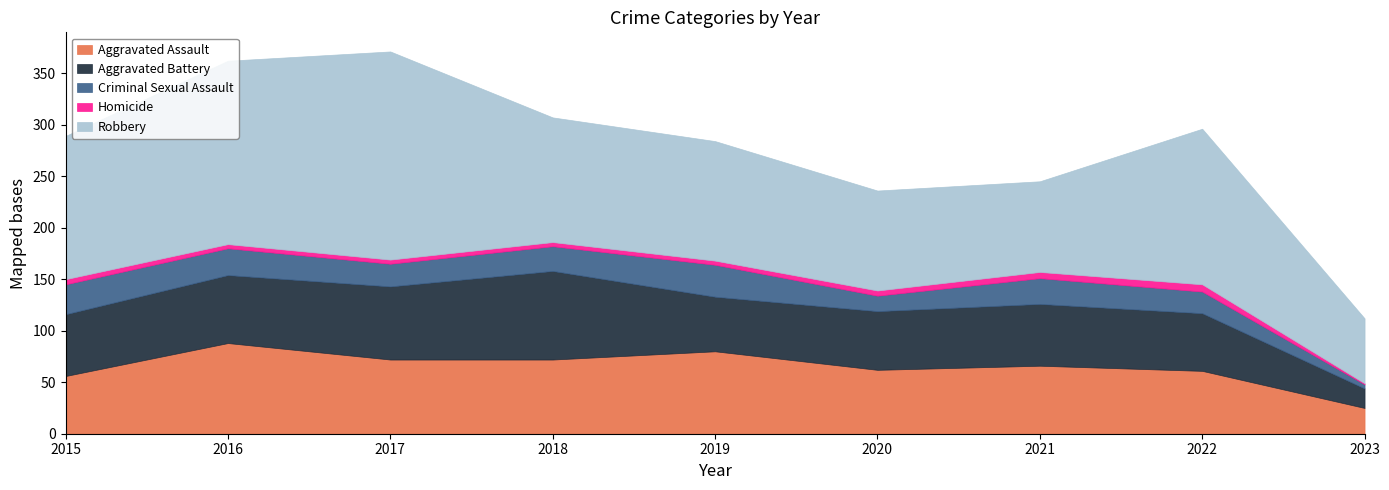

True or false: Robbery and Aggravated Assault intersect in this chart.

False